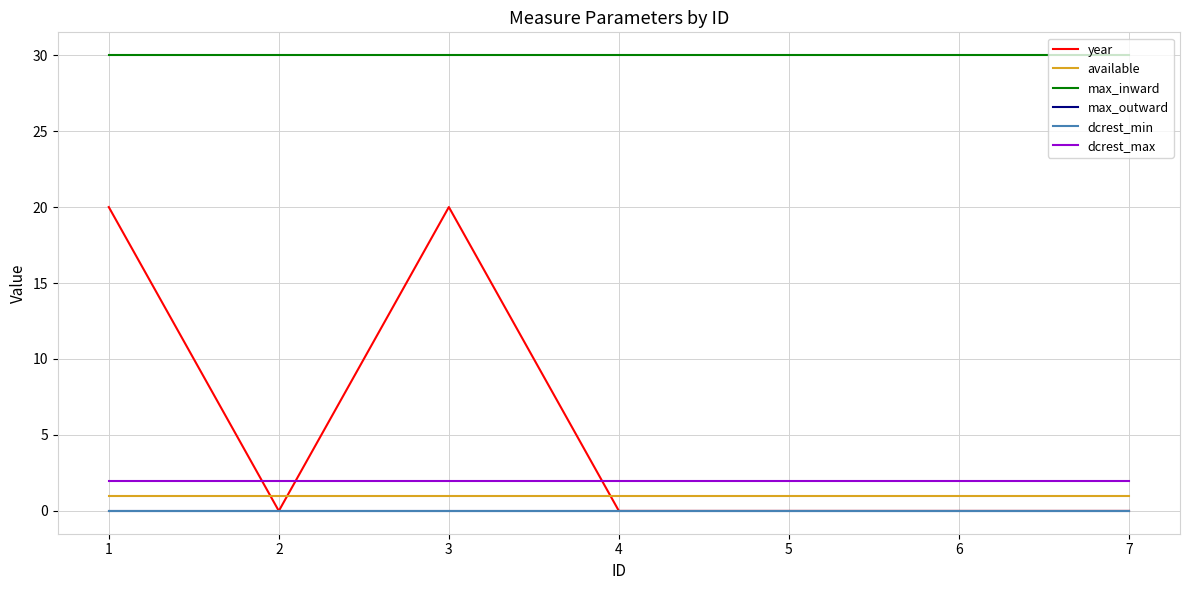

Reading left to right, extract all data points from this chart.

year: 20	0	20	0	0	0	0
available: 1	1	1	1	1	1	1
max_inward: 30	30	30	30	30	30	30
max_outward: 0	0	0	0	0	0	0
dcrest_min: 0	0	0	0	0	0	0
dcrest_max: 2	2	2	2	2	2	2